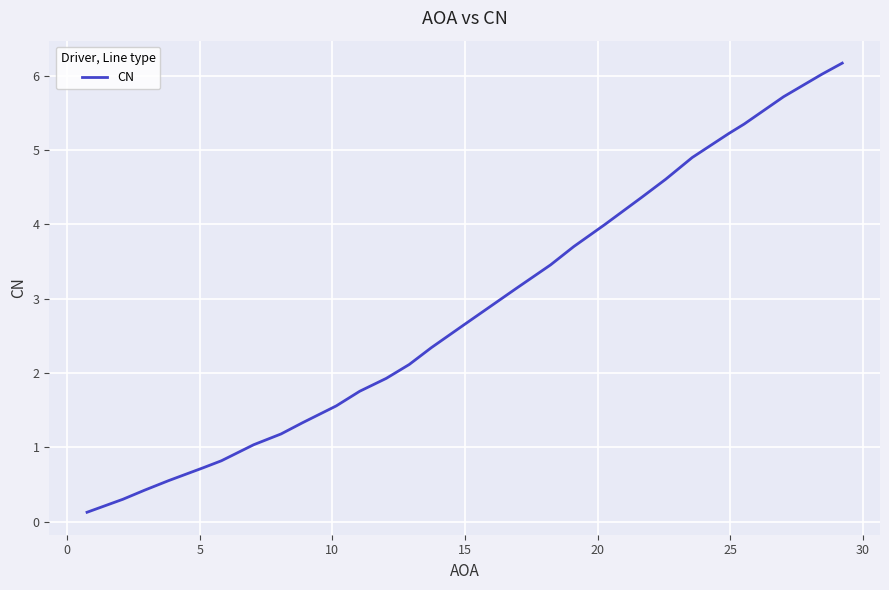

How many lines are shown in the chart?

1